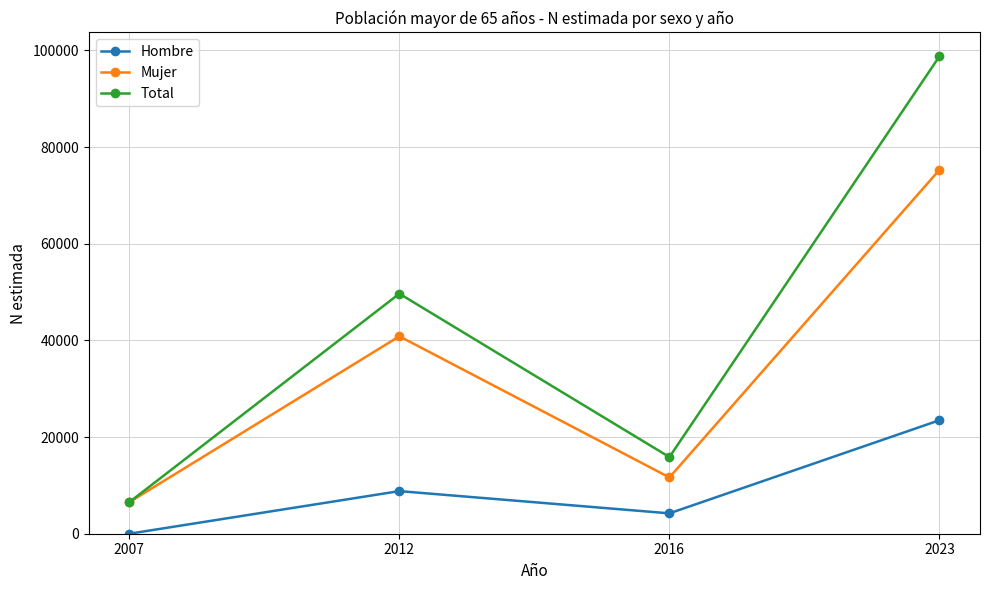

Count the number of categories in the chart.

4